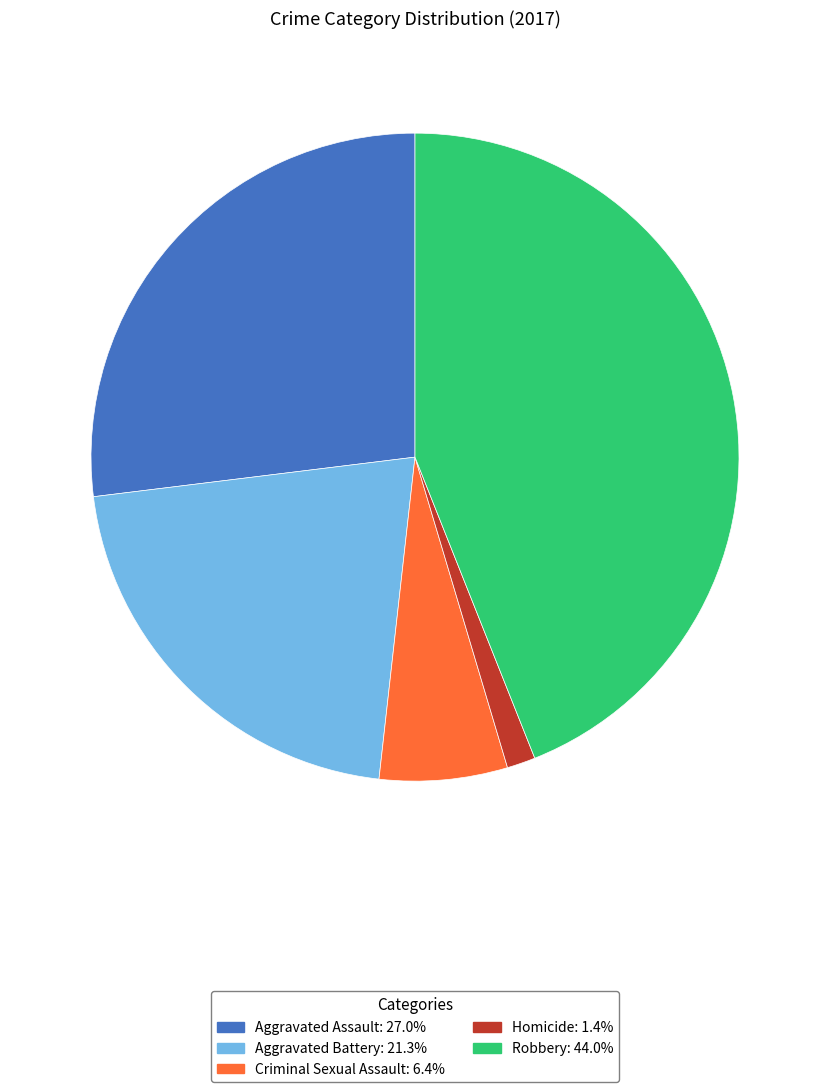

How many slices are in this pie chart?

5